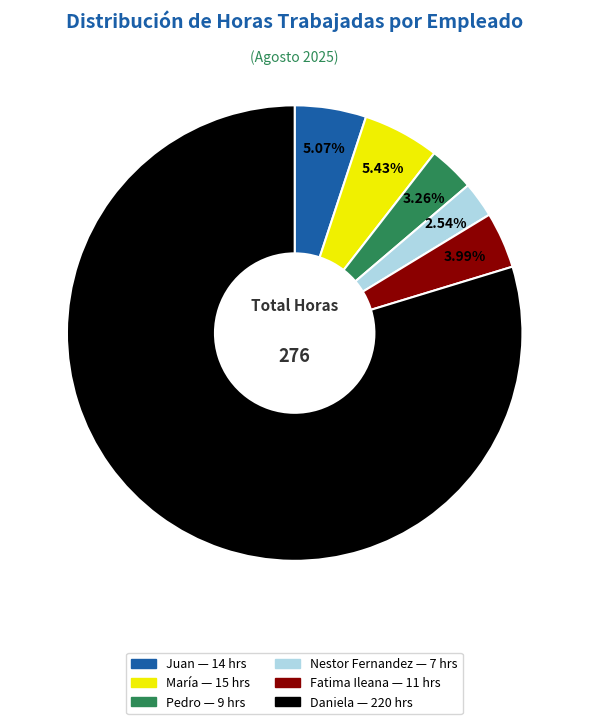

Which slice is the largest?

Daniela